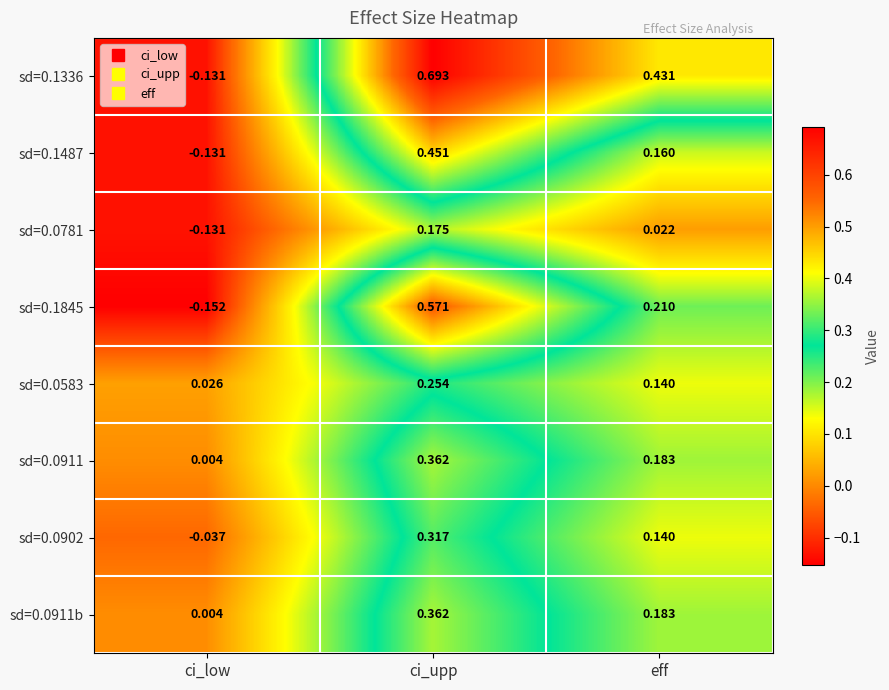

Rank the categories by sd=0.0911 value from lowest to highest.

ci_low, eff, ci_upp